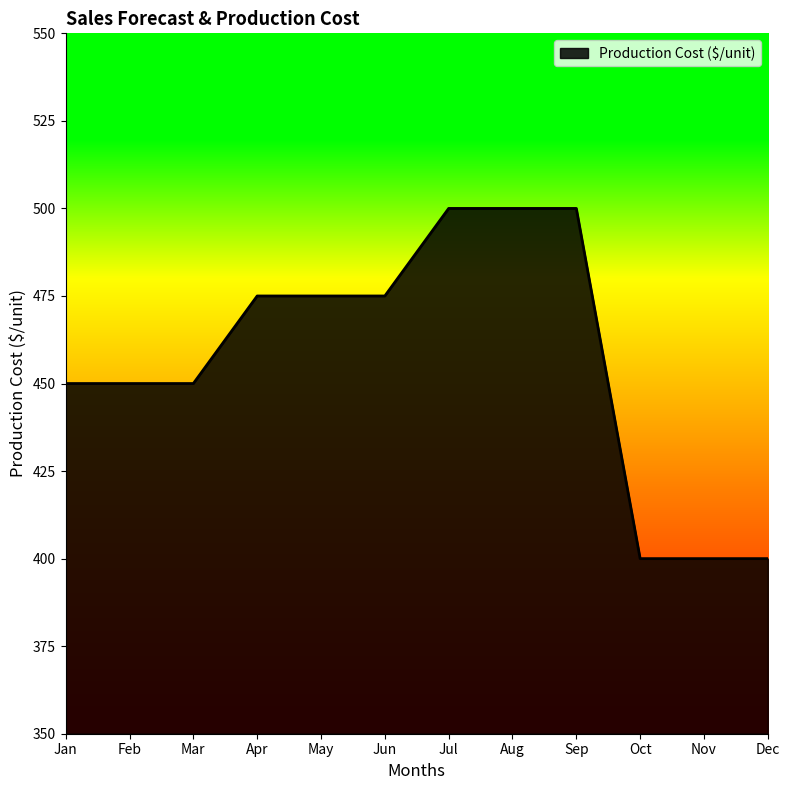

Read the value at Jun.

475